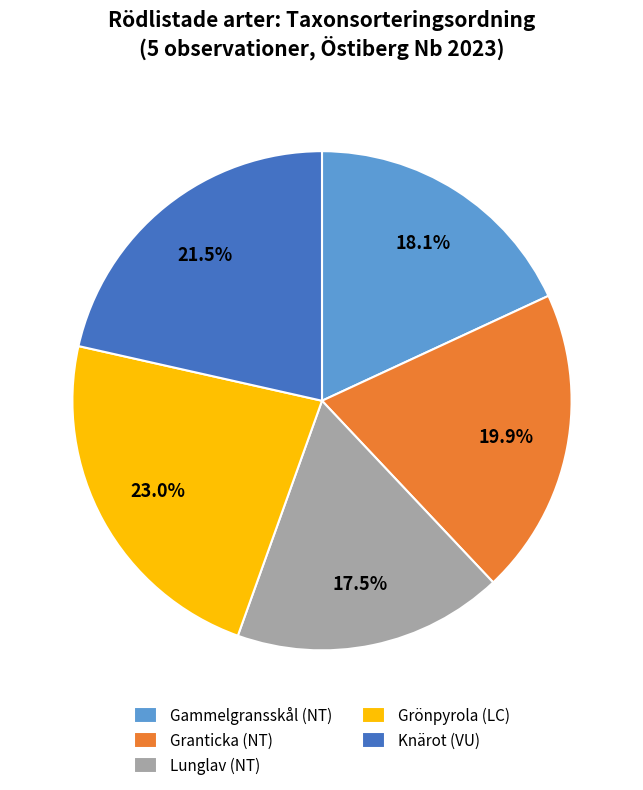

How many segments does this pie chart have?

5